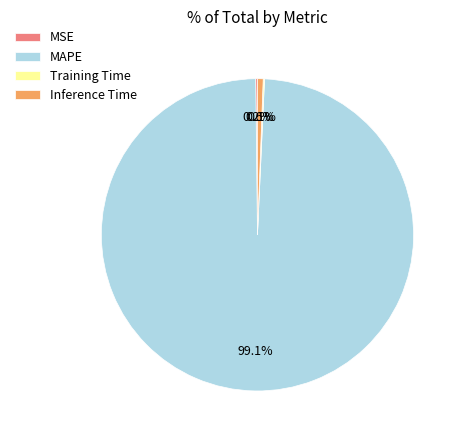

True or false: MAPE accounts for 99% of the total.

True